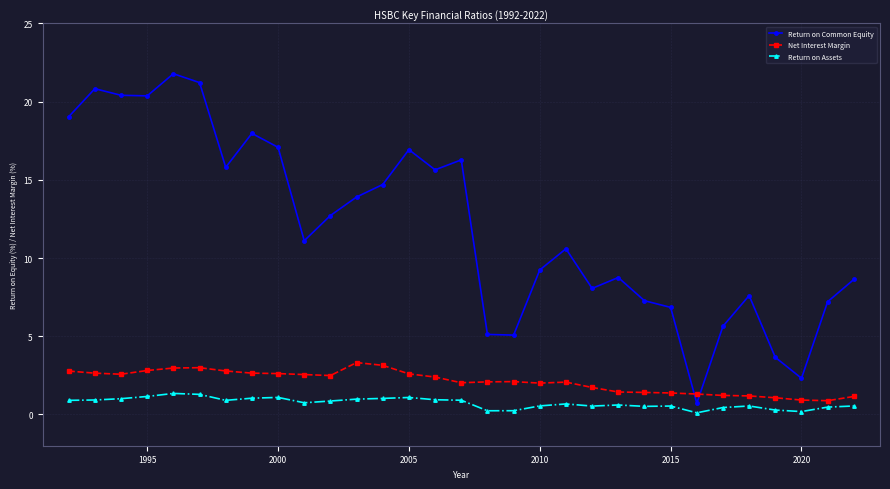

How many interior local peaks does the Return on Common Equity series have?

8